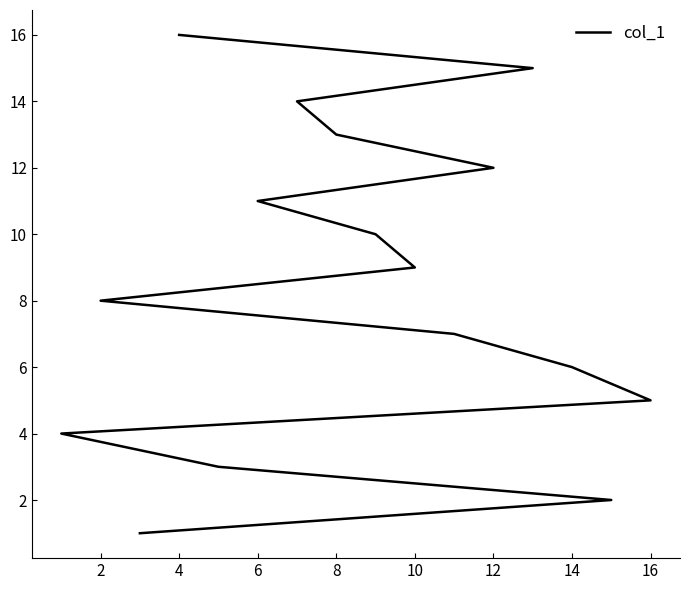

What is the ratio of the value at 10 to the value at 0?

6.0